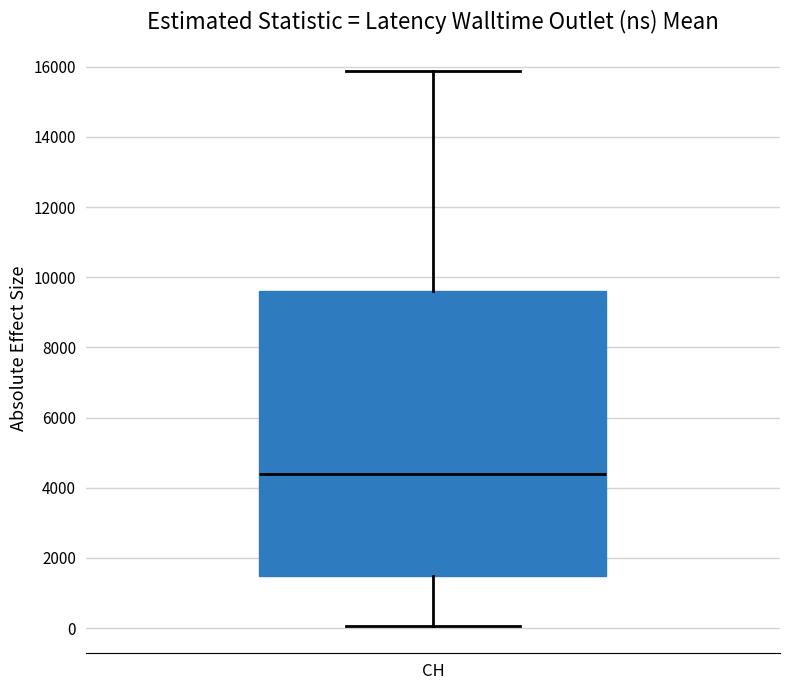

Where does the median line of the box for CH sit on the y-axis? The values are not printed on the chart, so give them approximately, as read against the axis.

4400